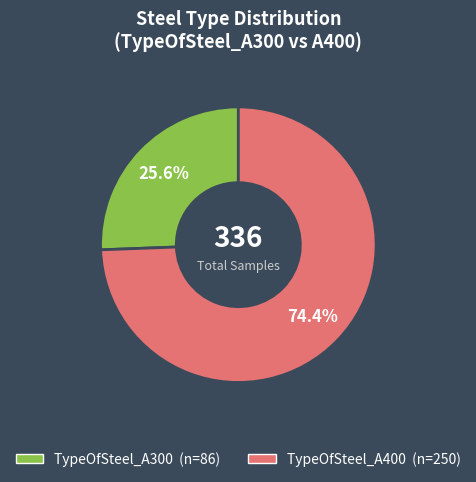

To the nearest percent, what is the difference between the largest and smallest slice percentages?

49%